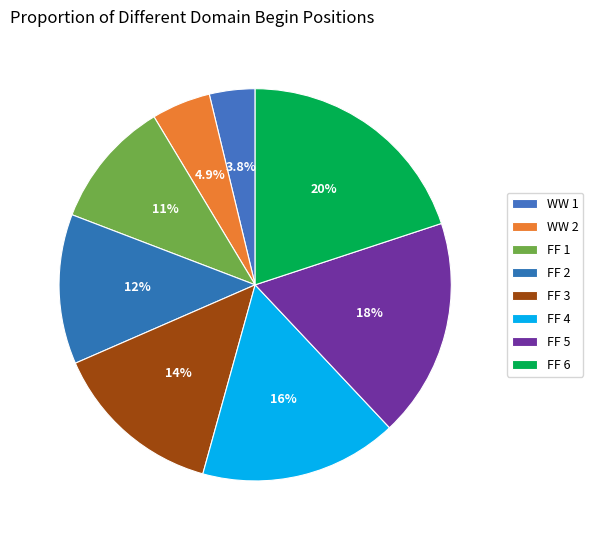

How many slices are in this pie chart?

8